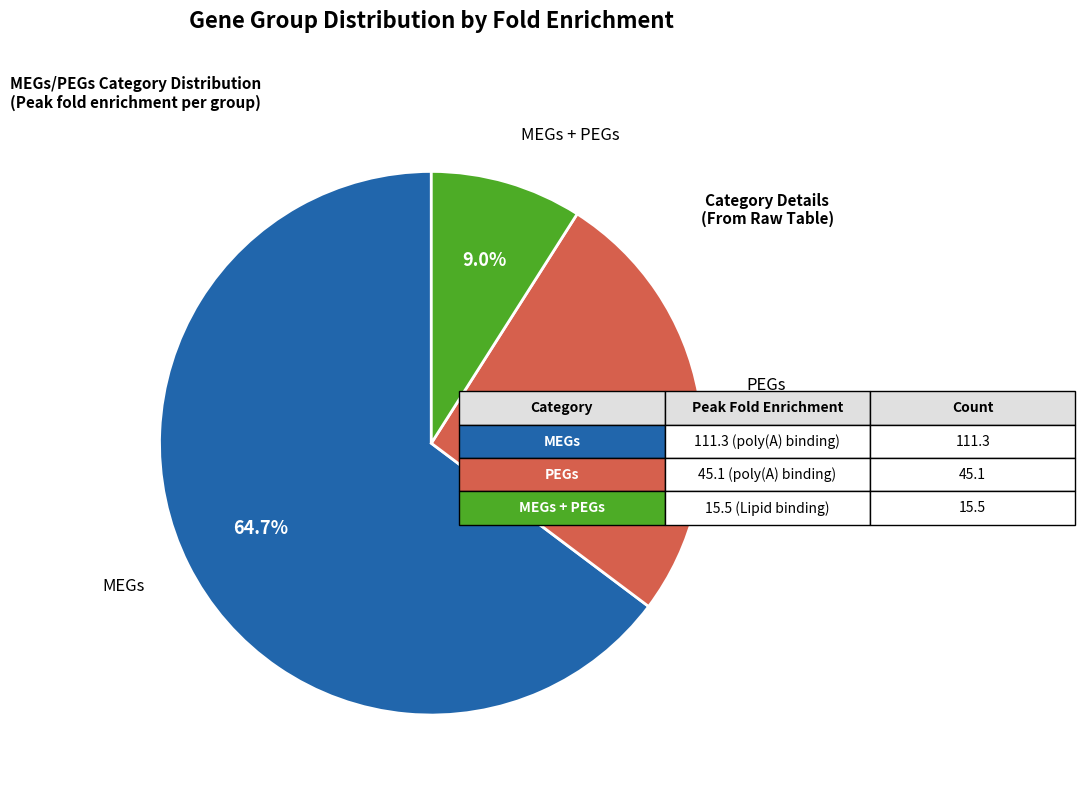

The MEGs + PEGs slice represents 9% of the pie. True or false?

True